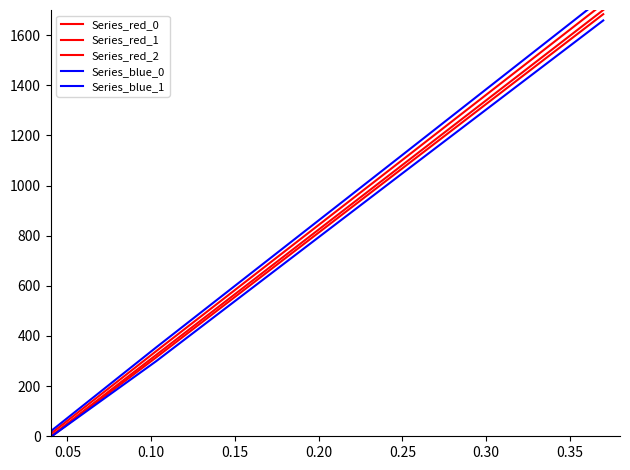

What is the greatest value displayed?

1750.0